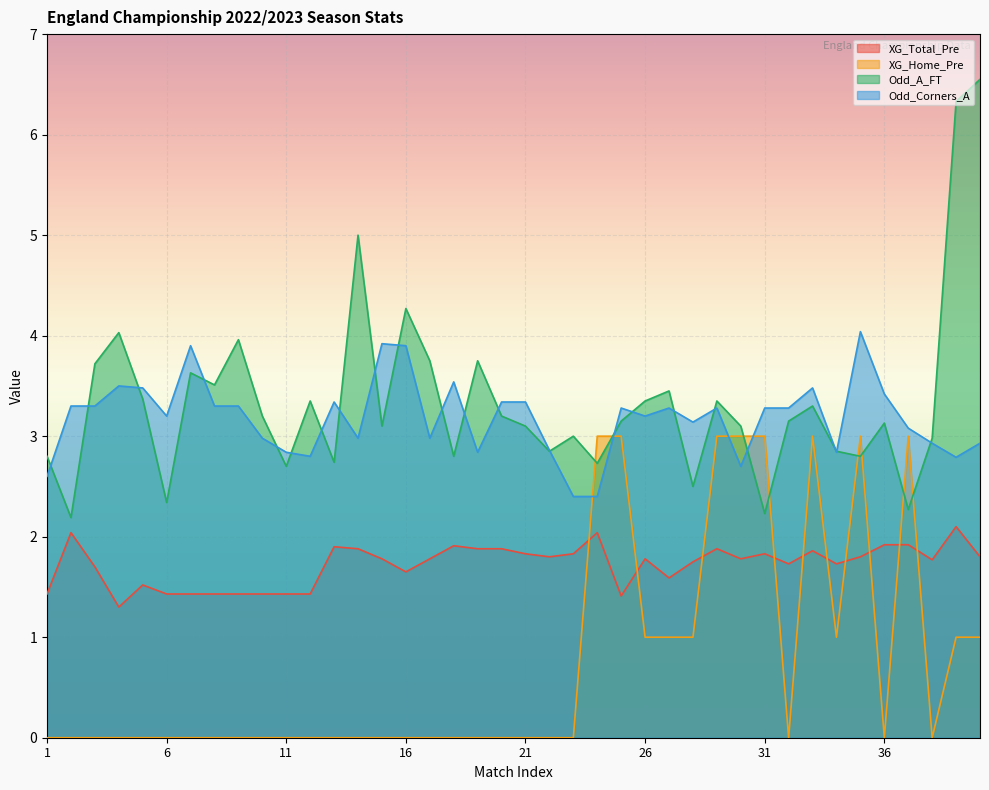

Which series changed the most between 6 and 13?

XG_Total_Pre